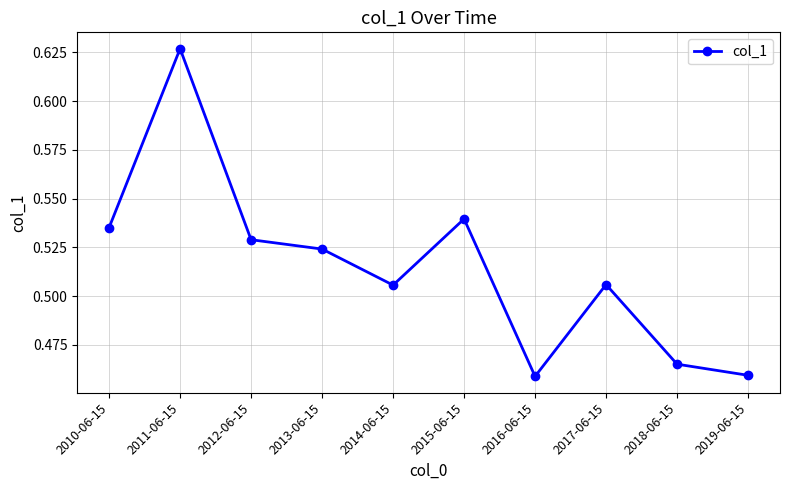

At which category does the data reach its first local valley?

2014-06-15